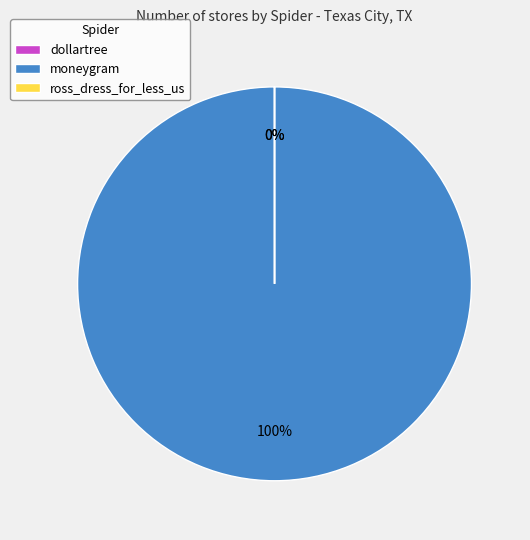

Is it true that moneygram is 93% of the pie?

False